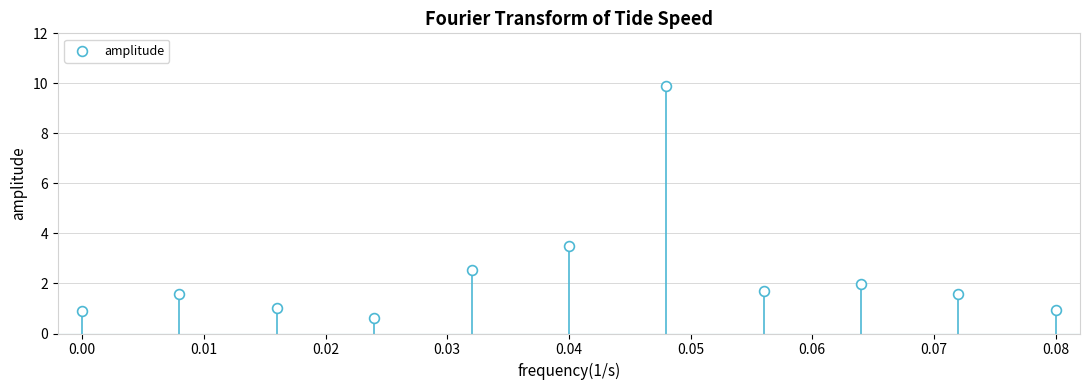

What is the average Y value?

2.4